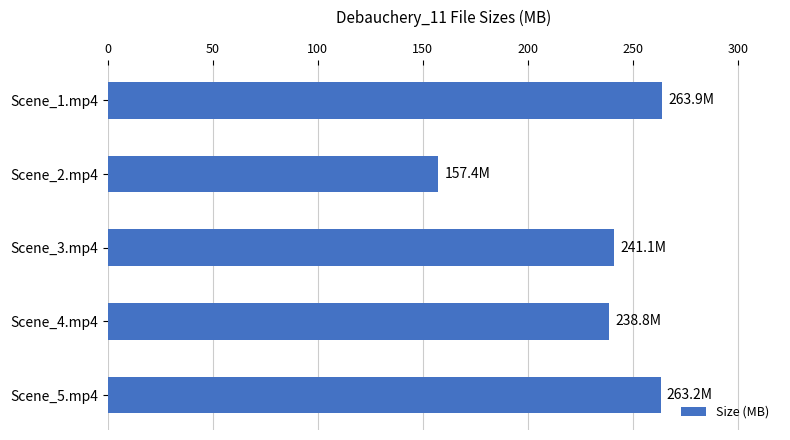

What is the greatest value displayed?

263.9